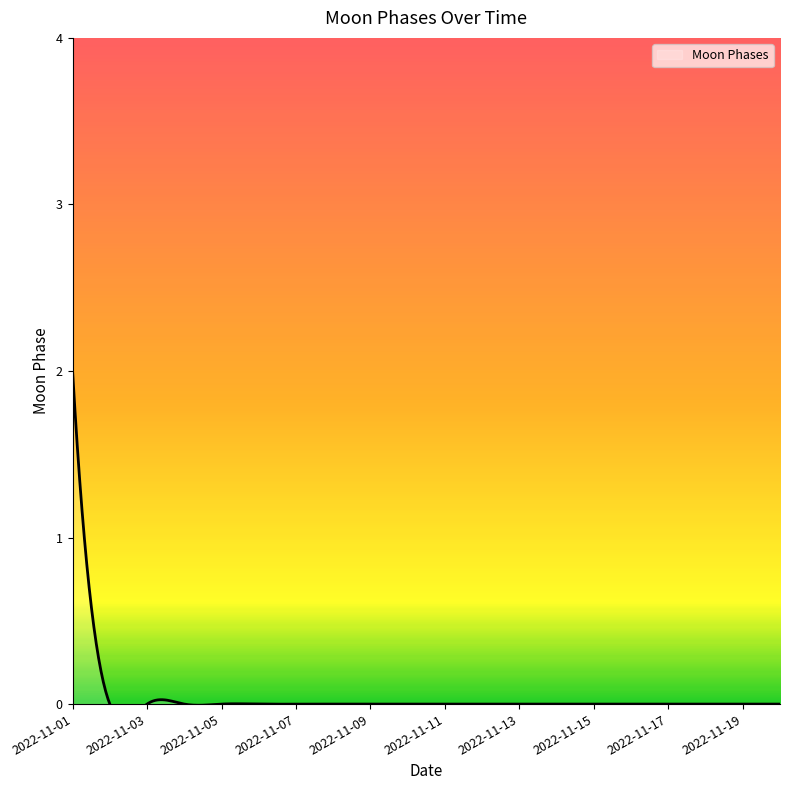

Rank the categories by value from lowest to highest.

2022-11-02, 2022-11-03, 2022-11-04, 2022-11-05, 2022-11-06, 2022-11-07, 2022-11-08, 2022-11-09, 2022-11-10, 2022-11-11, 2022-11-12, 2022-11-13, 2022-11-14, 2022-11-15, 2022-11-16, 2022-11-17, 2022-11-18, 2022-11-19, 2022-11-20, 2022-11-01